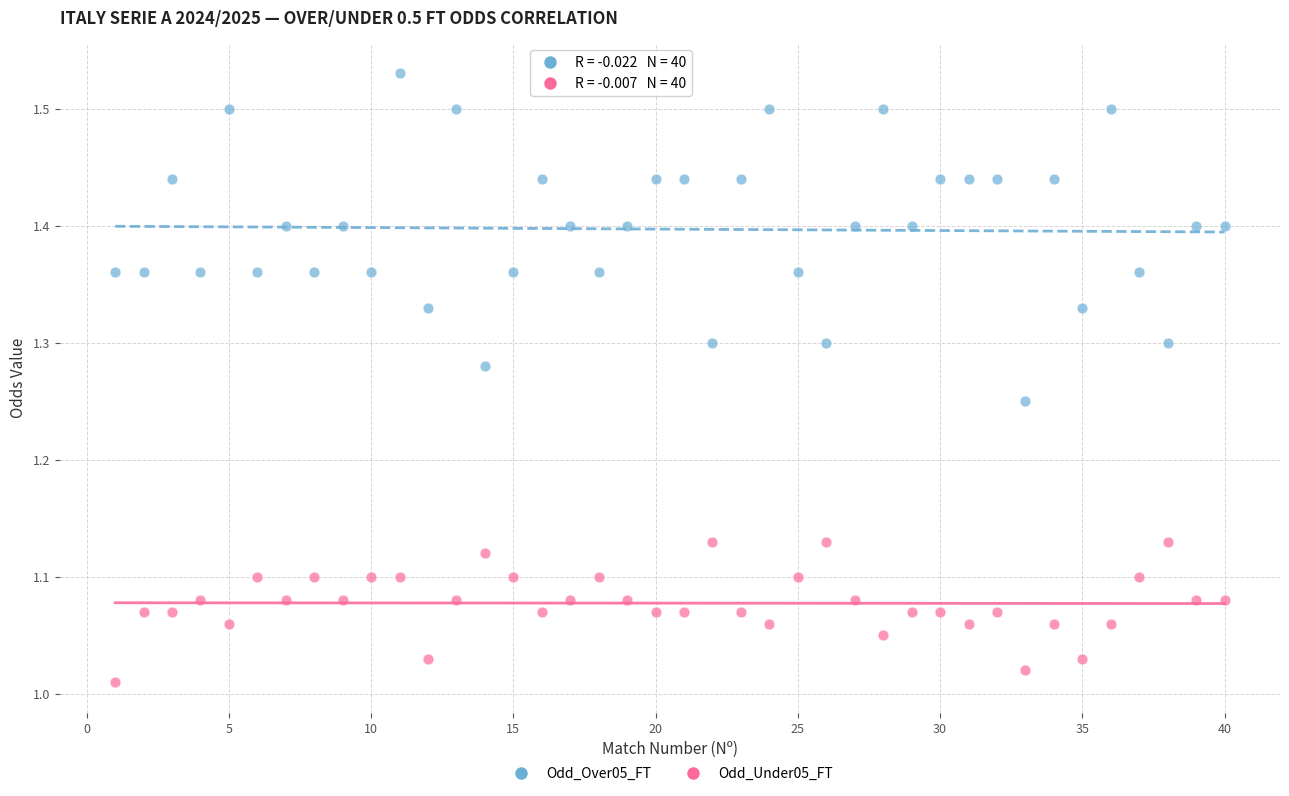

Across all data points, what is the range of Y values (max minus min)?

0.5